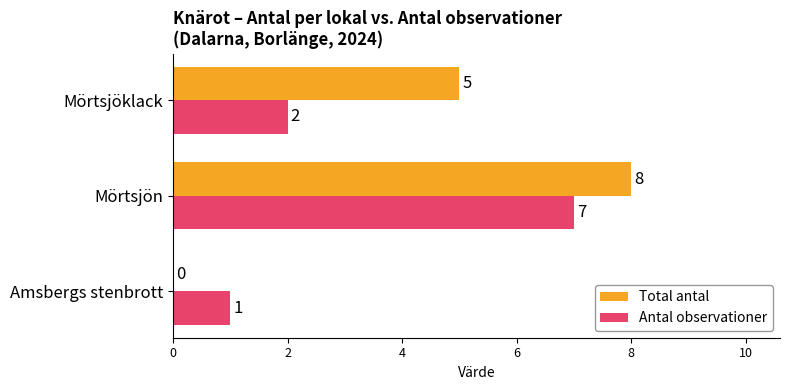

Where is Total antal nearest to the value 4?

Mörtsjöklack